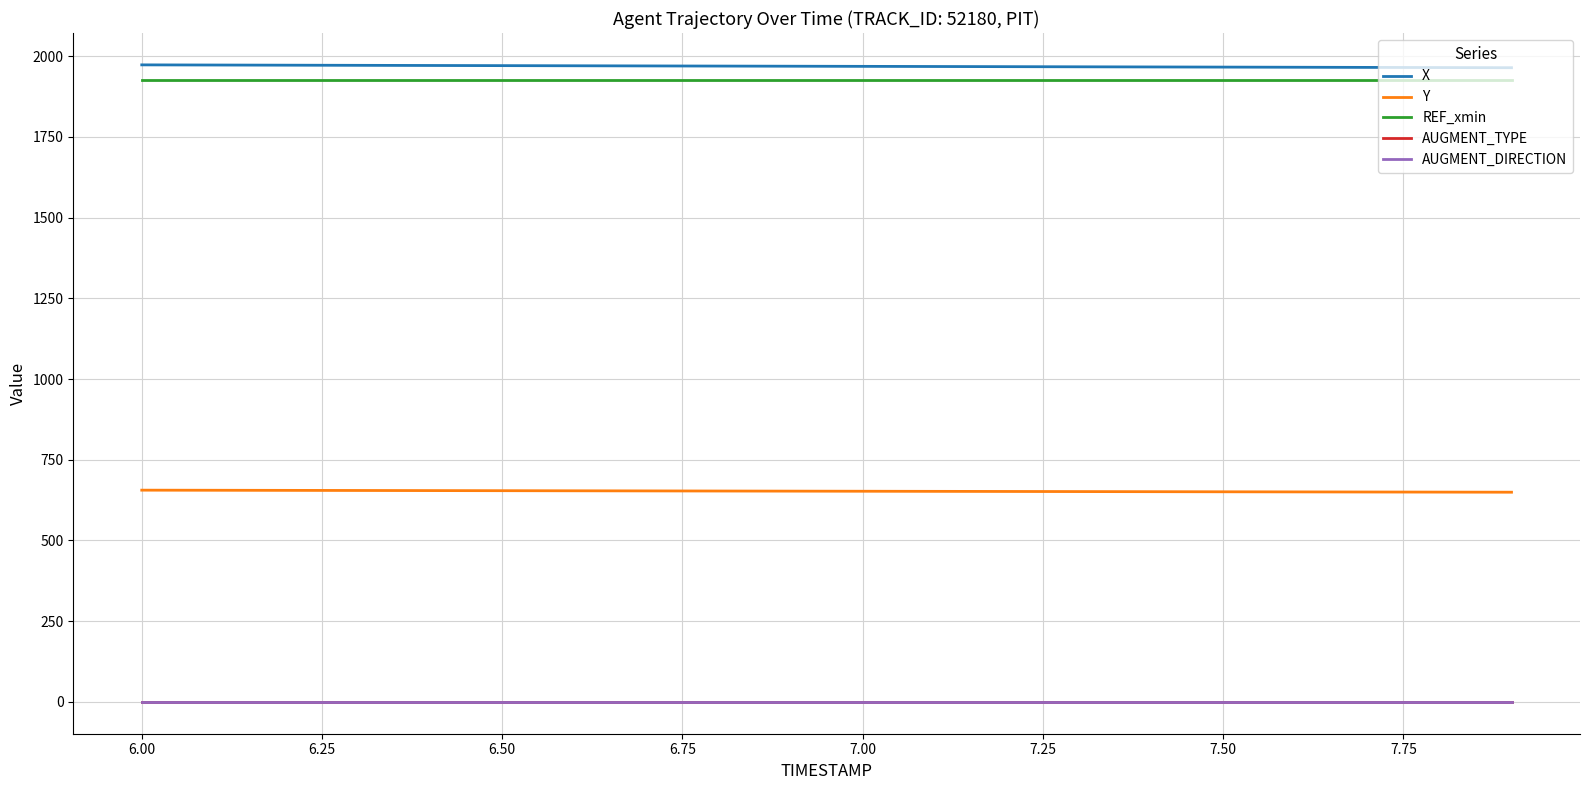

What is the lowest value of the Y series?

649.5